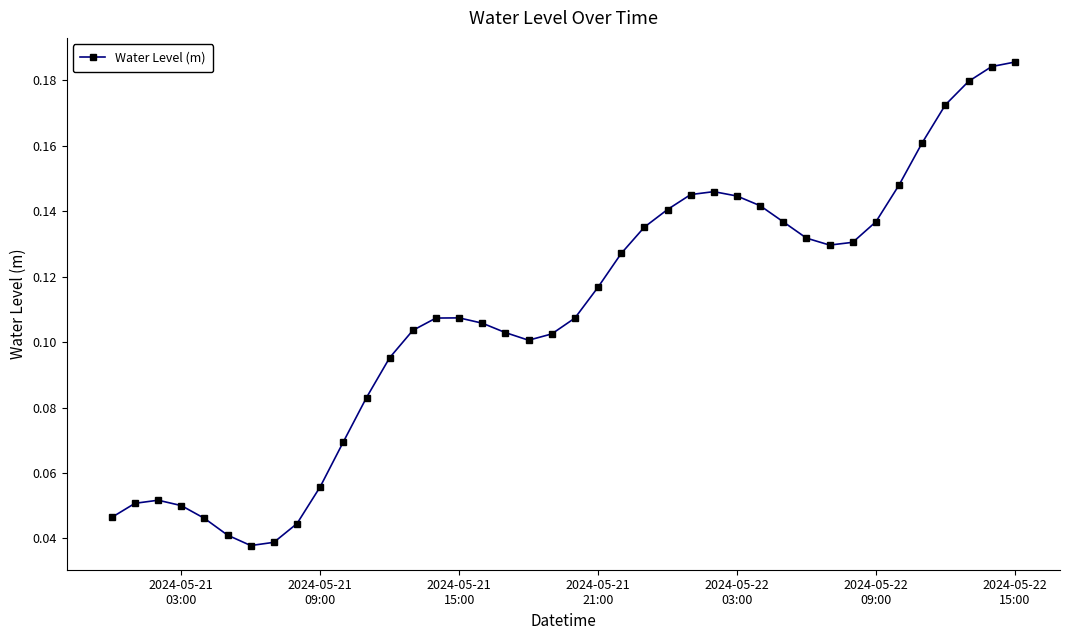

How many values are between 0 and 1?

40